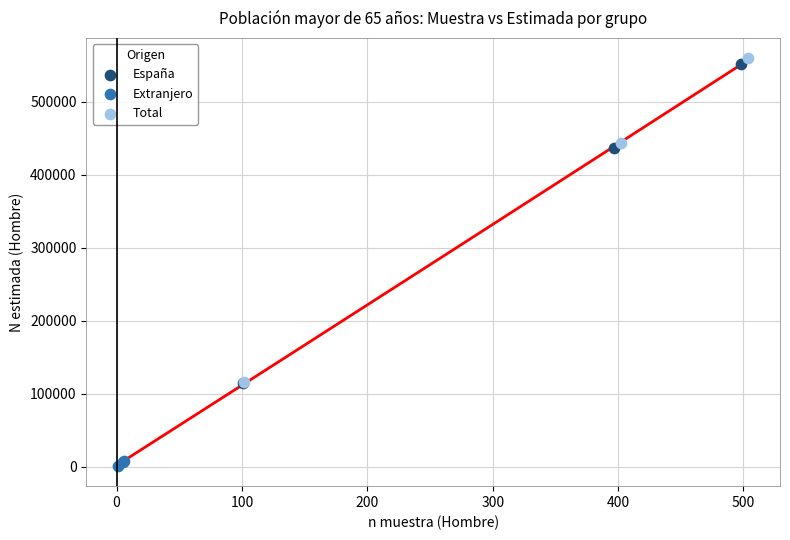

Which series has the largest Y range (max minus min)?

Total